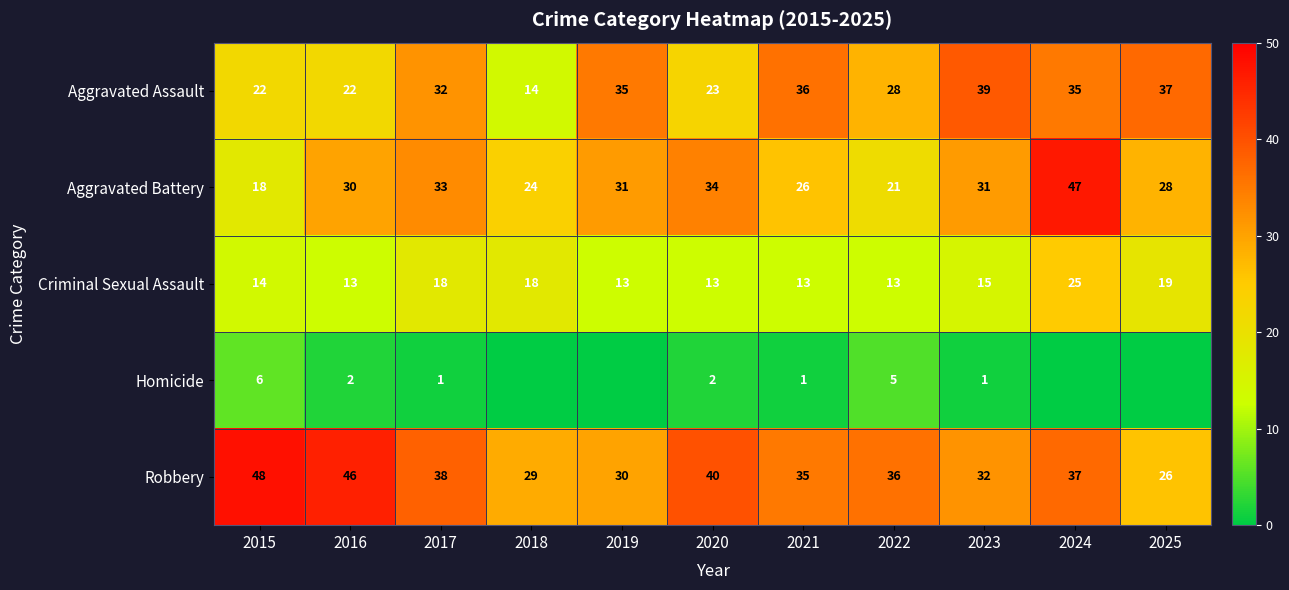

What is the lowest value of the Aggravated Battery series?

18